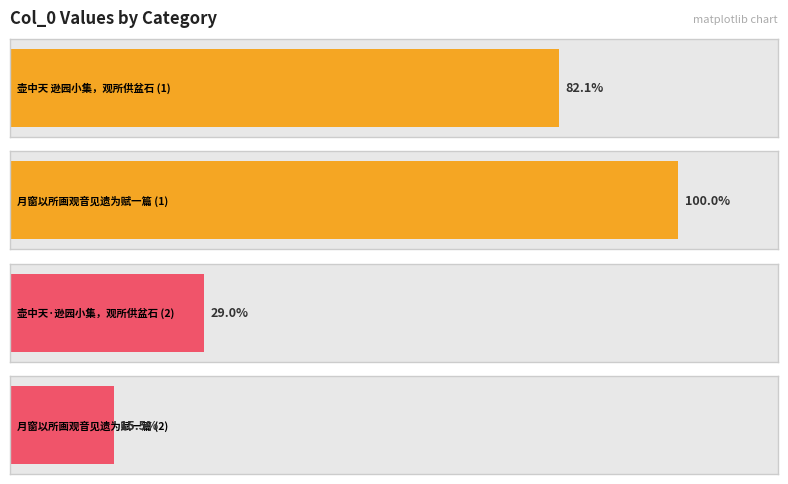

What is the ratio of the value at 壶中天 逊园小集，观所供盆石，云阻风夔门时所得，或鱼复阵石之遗。为填此解 to the value at 月窗以所画观音见遗为赋一篇?

0.8